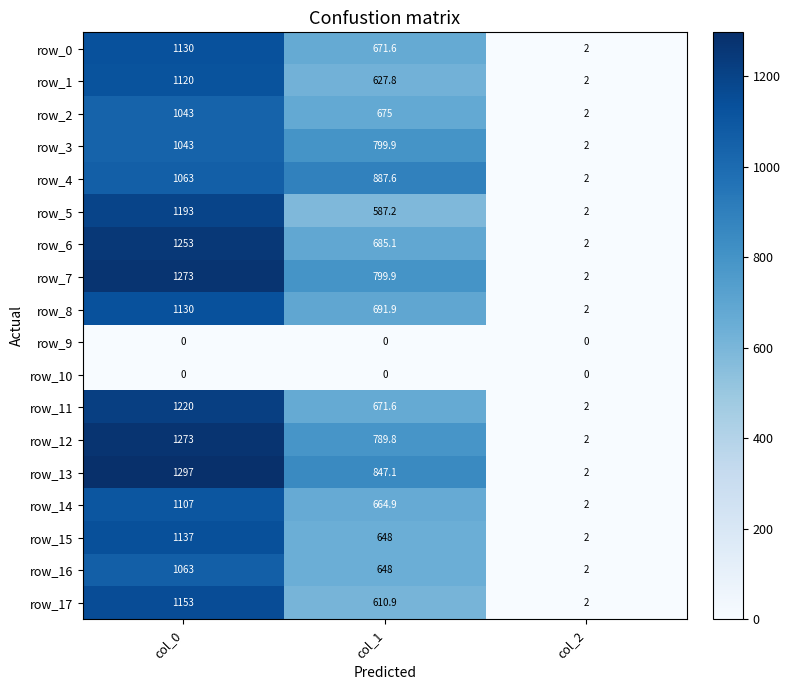

What is the sum of the row_5 values at col_1 and col_0?

1780.2